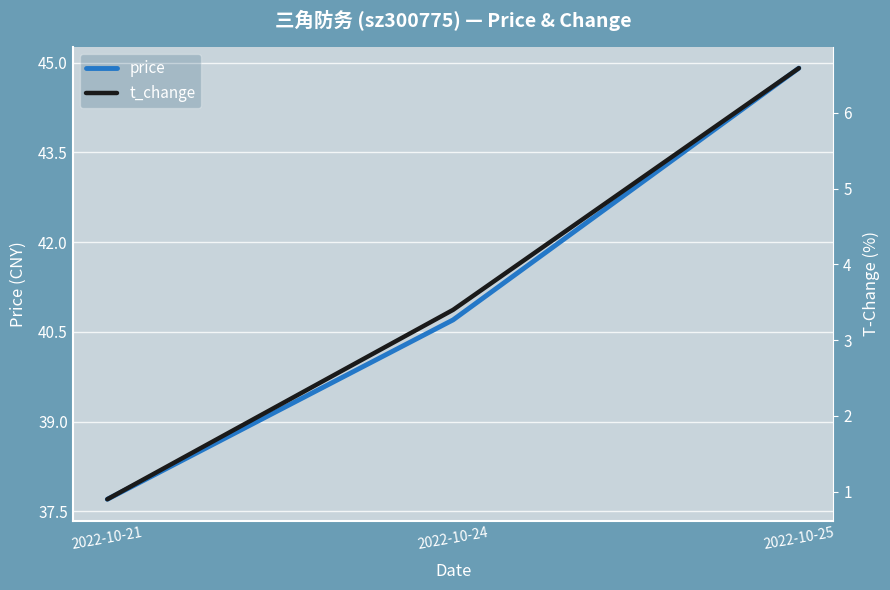

Which category has the lowest value in the price series?

2022-10-21